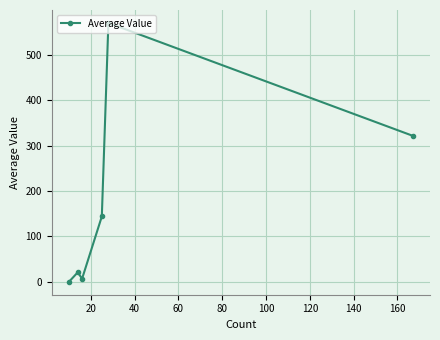

What is the maximum value shown in the chart?

570.0